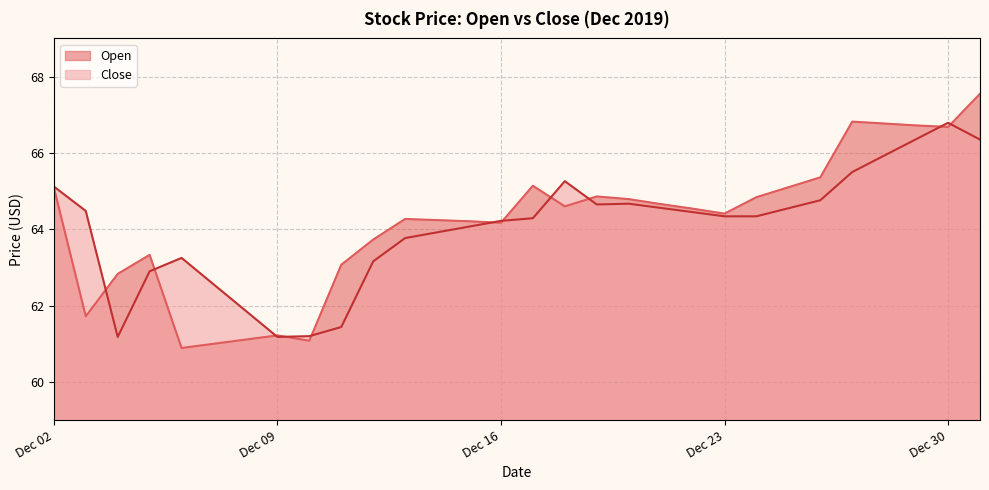

At which label does Close reach its minimum?

2019-12-04